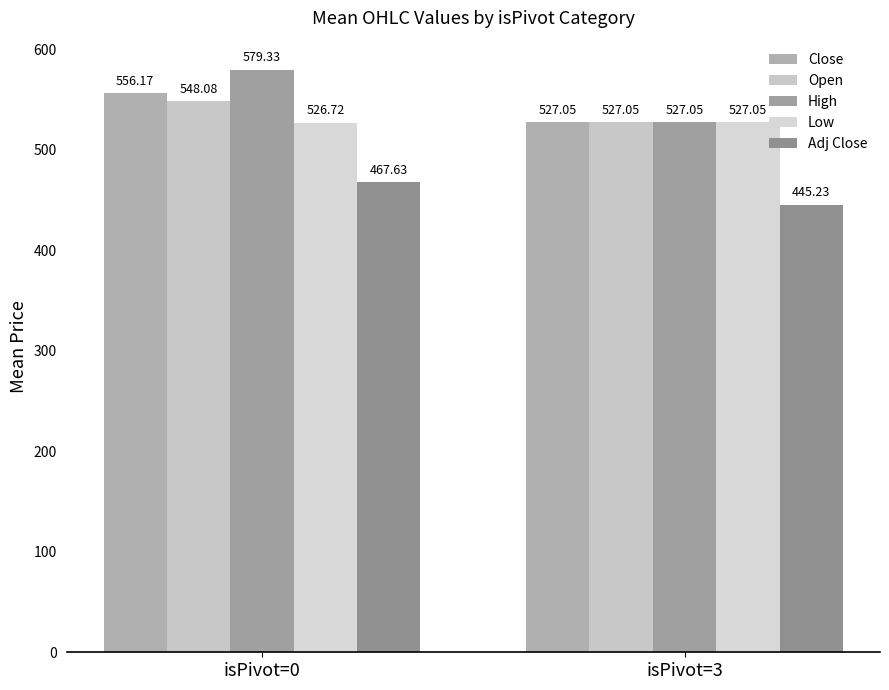

True or false: Low has a value of 305.6 at isPivot=3.

False